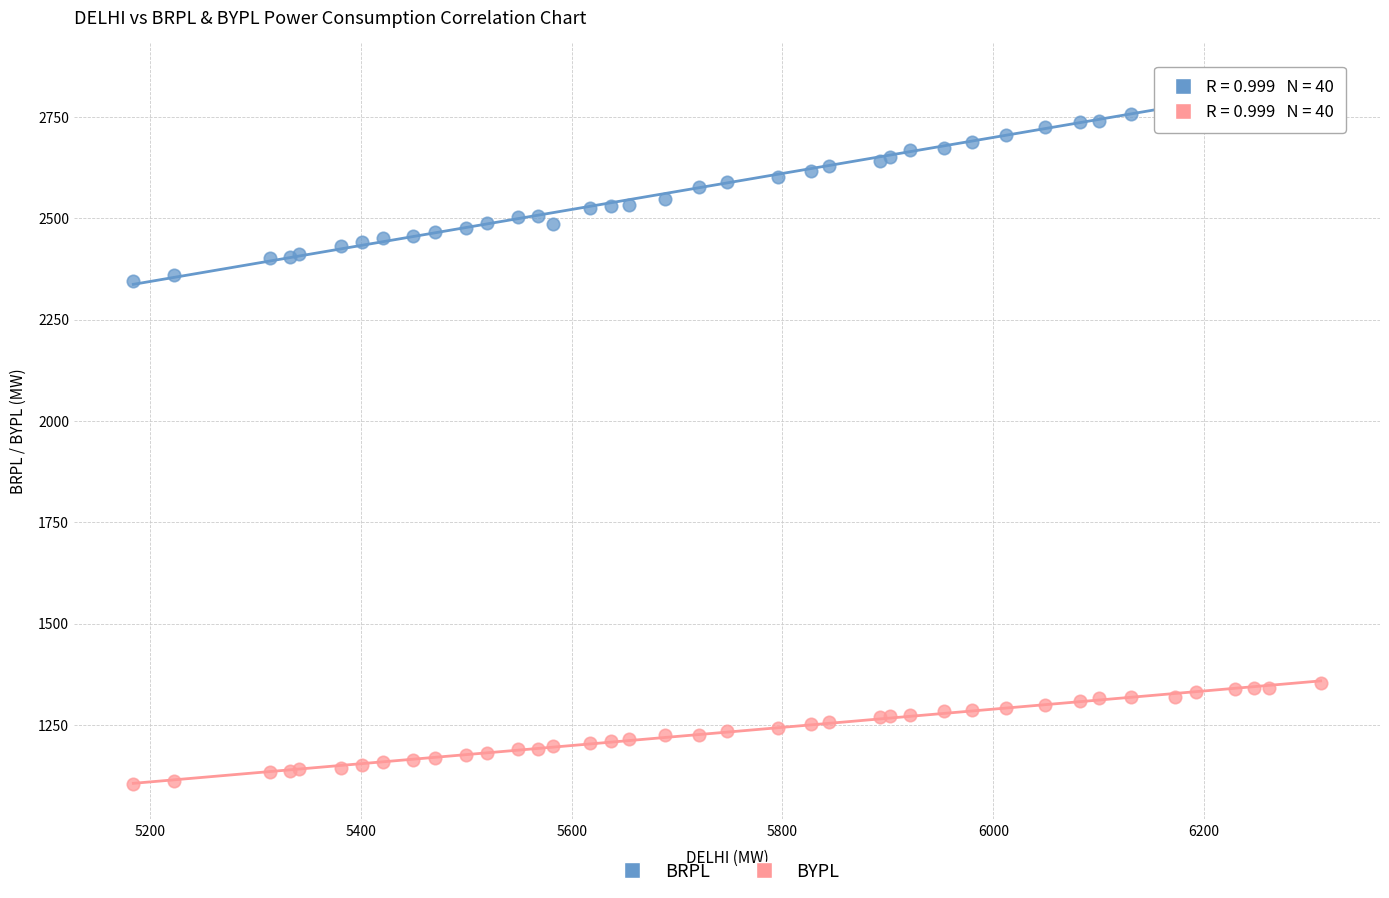

What is the X range (max minus min) for the scatter plot?

1126.2